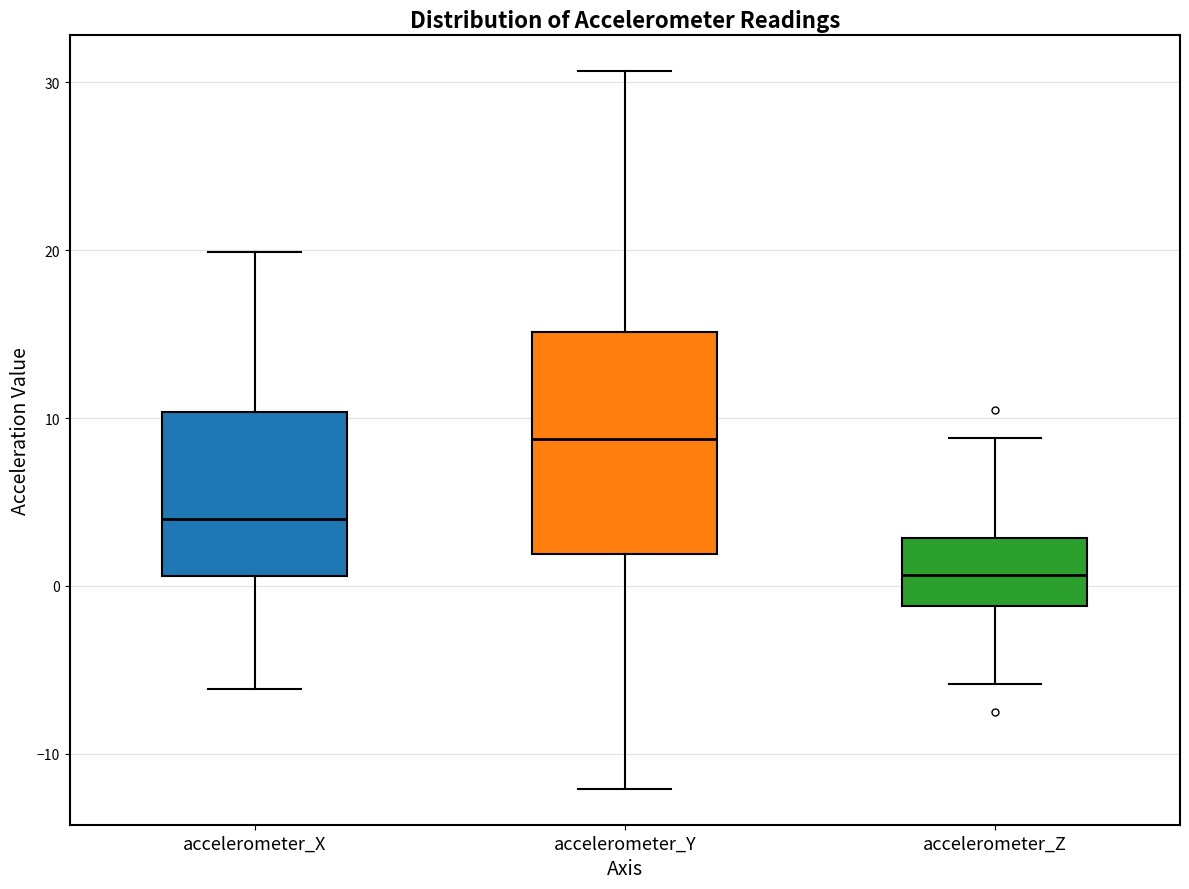

Reading left to right, read every box against the y-axis: the position of its median line, the range the box covers, and the ends of its whiskers. The values are not printed on the chart, so give them approximately, as read against the axis.

accelerometer_X: median 4, box 1 to 10, whiskers -6 to 20
accelerometer_Y: median 9, box 2 to 15, whiskers -12 to 31
accelerometer_Z: median 1, box -1 to 3, whiskers -6 to 9